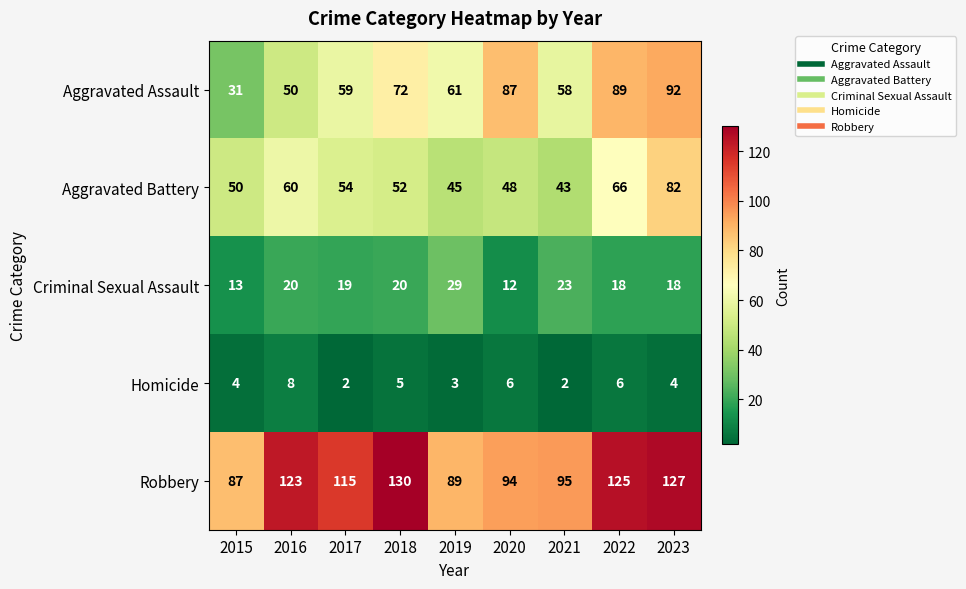

What is the spread (max minus min) of values at 2016?

115